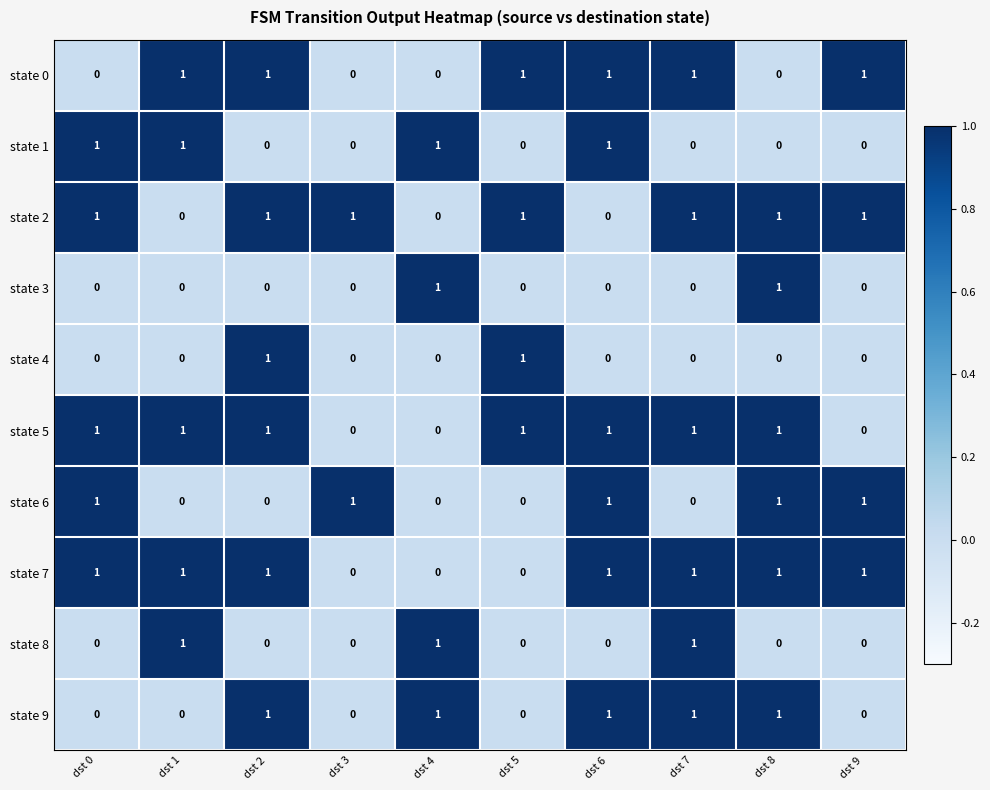

Count the number of categories in the chart.

10